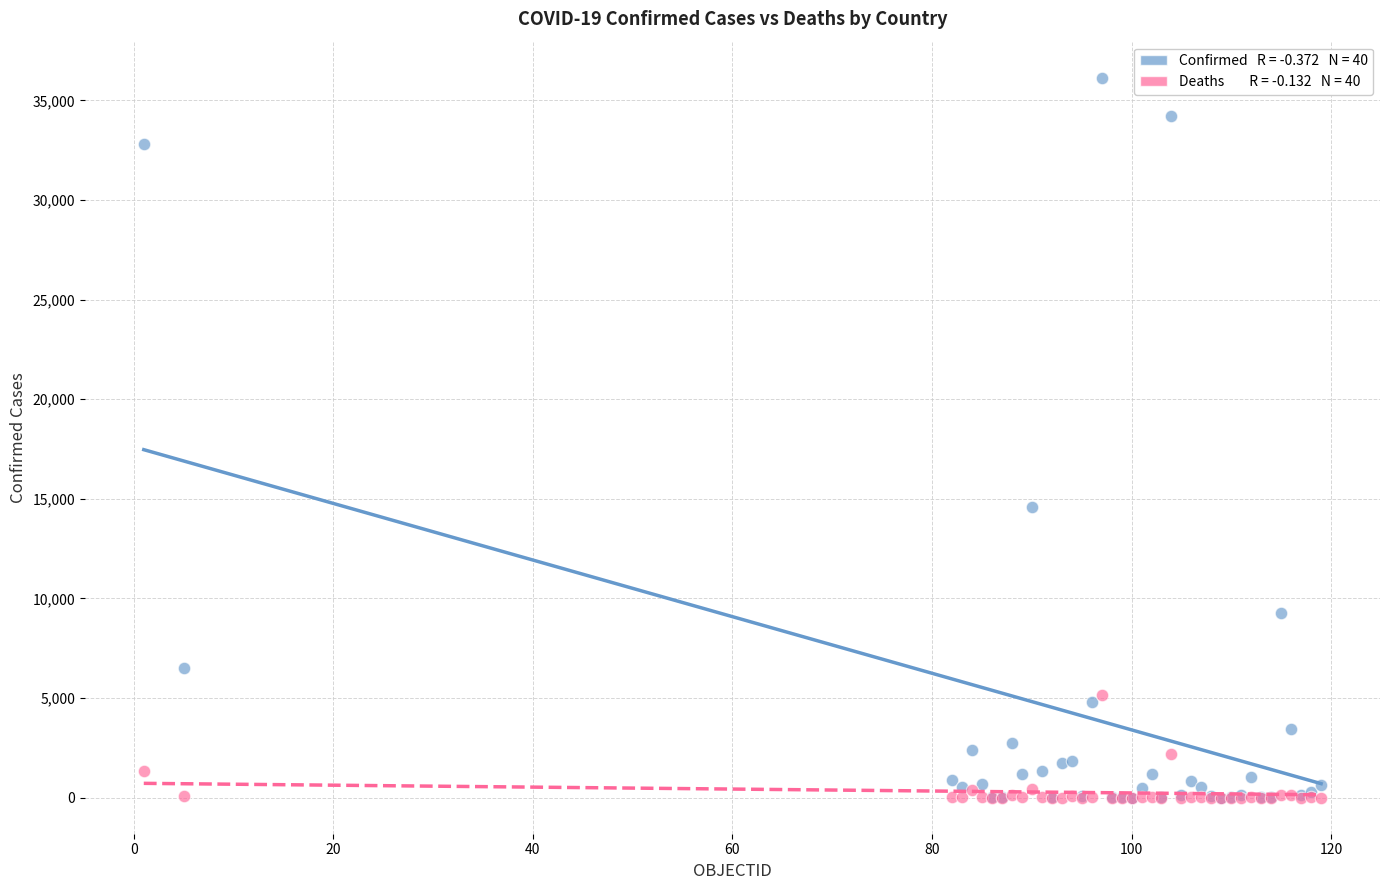

Across all series, what Y value is closest to 18069?

14595